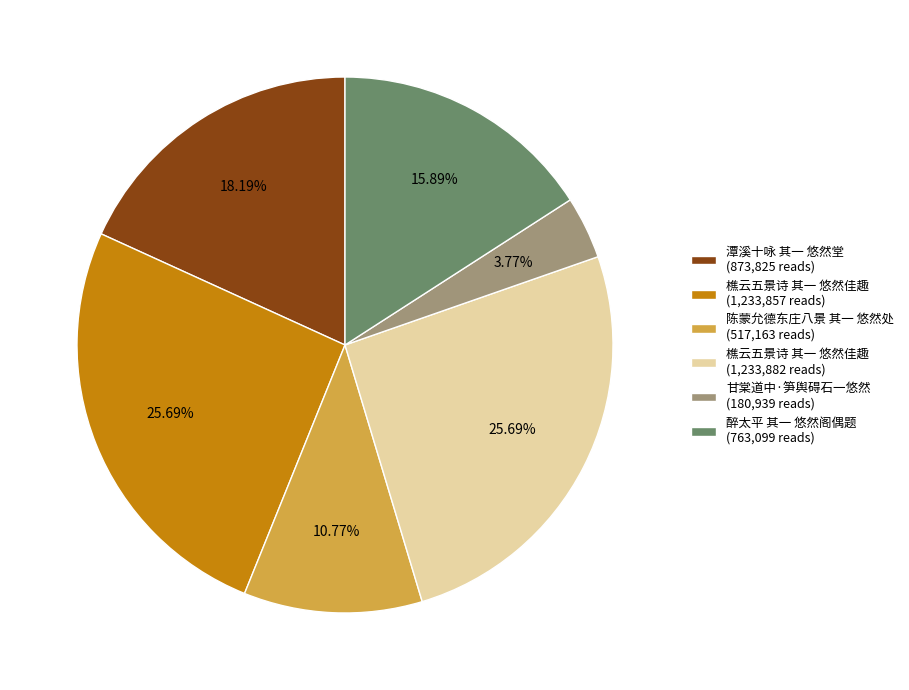

Does 樵云五景诗 其一 悠然佳趣 (1,233,882 reads) represent more than half of the total?

No